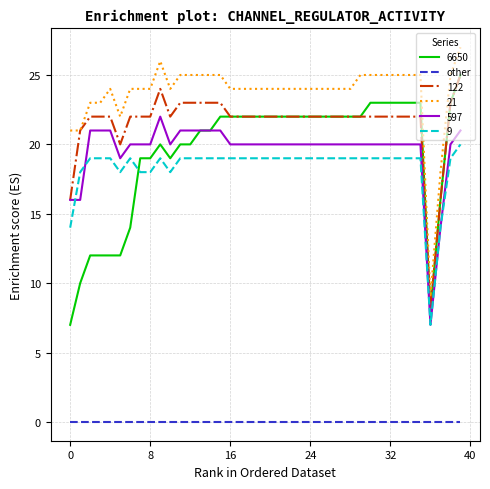

What is the sum of all 122 values?

862